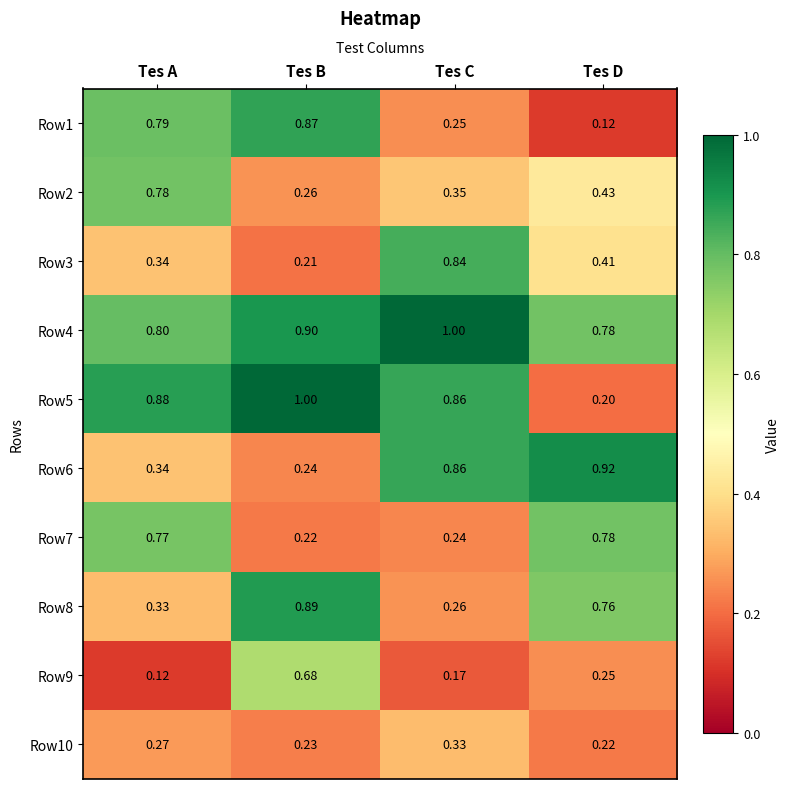

What is the total value across all series at Tes C?

5.2